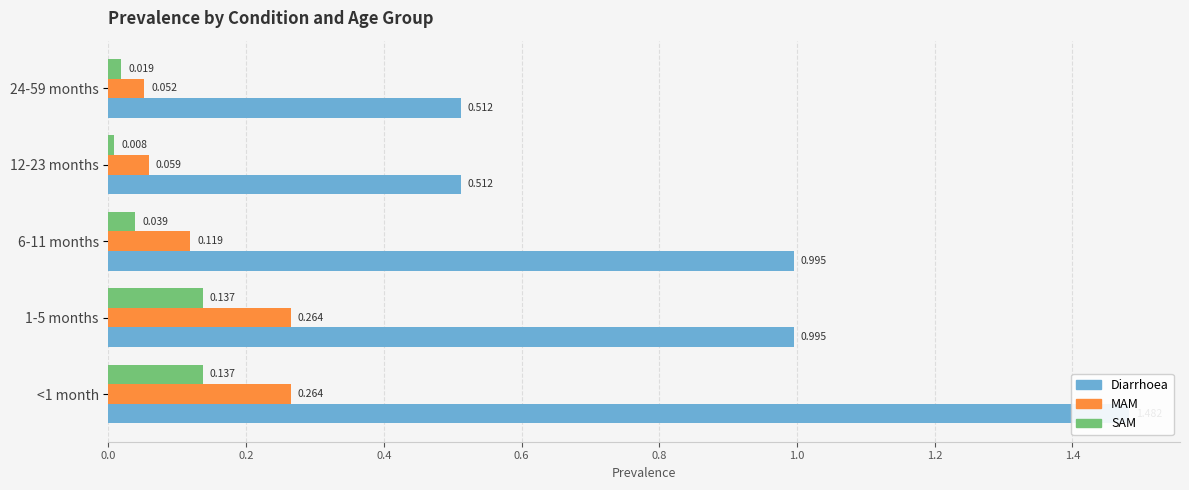

Which series has the largest total across all categories?

Diarrhoea